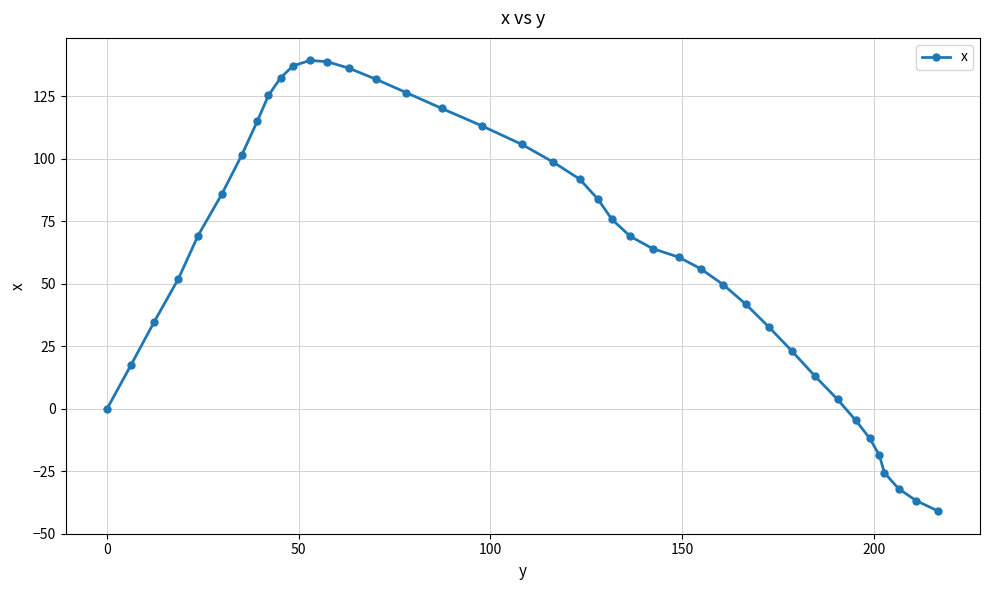

What is the greatest value displayed?

139.4